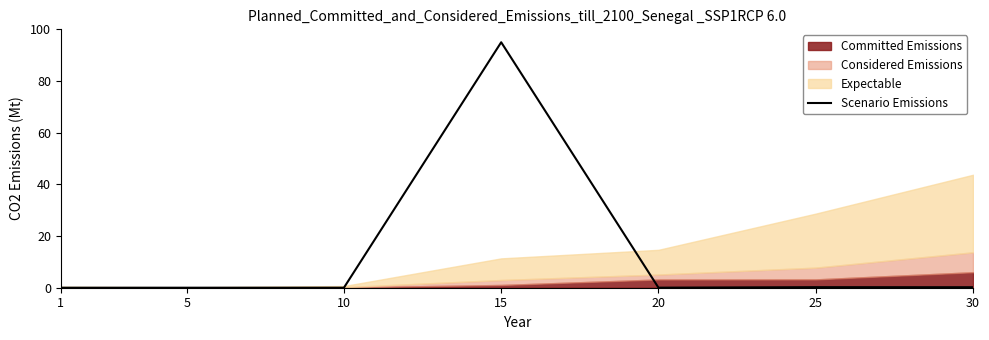

The value at 10 is 0.0. True or false?

True